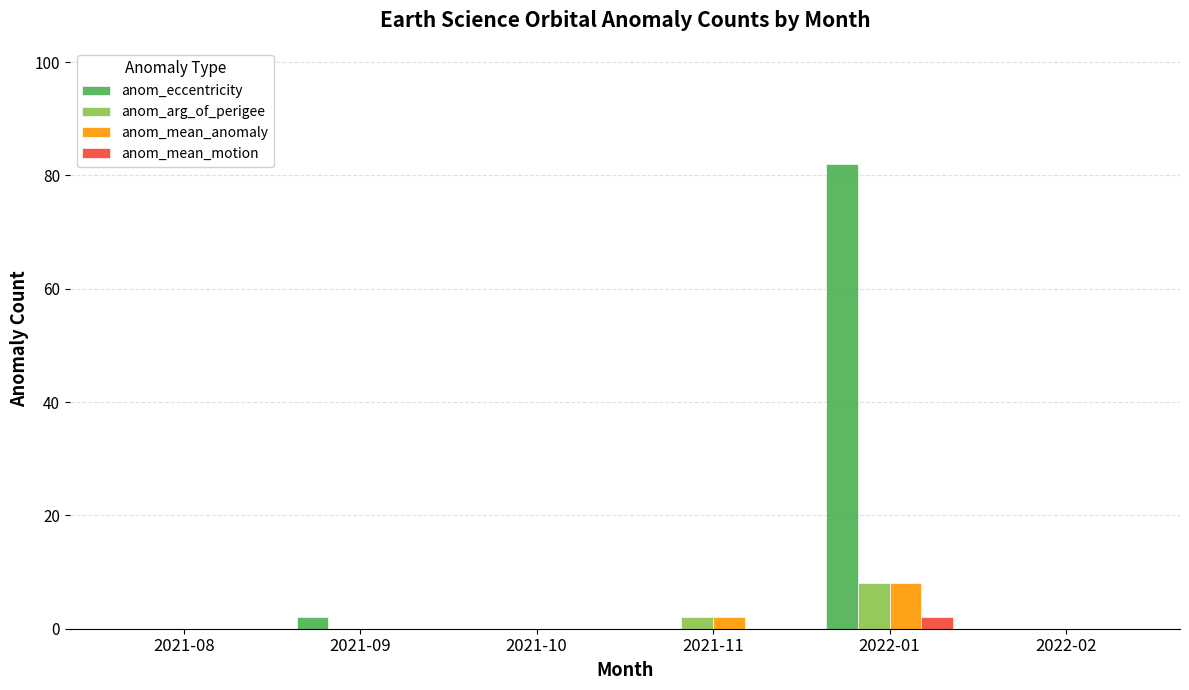

What is the sum of the anom_mean_anomaly values at 2021-09 and 2022-01?

8